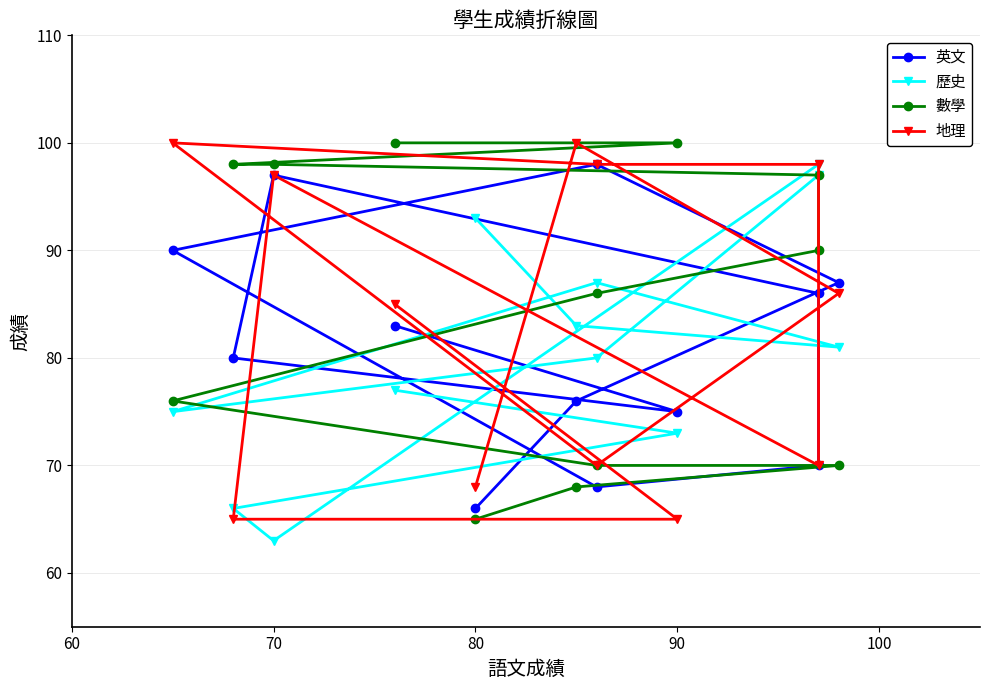

How many intersections are there between 歷史 and 數學?

3